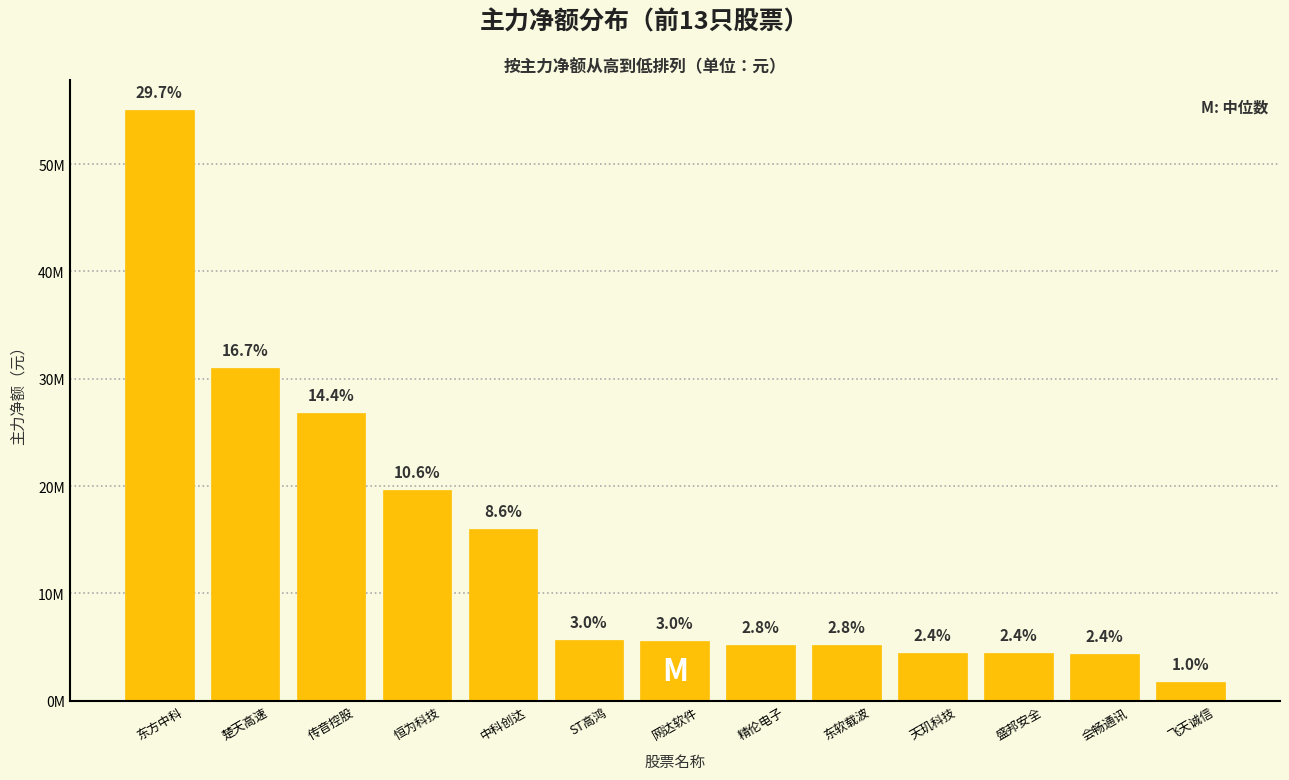

Rank the categories by value from highest to lowest.

东方中科, 楚天高速, 传音控股, 恒为科技, 中科创达, ST高鸿, 网达软件, 精伦电子, 东软载波, 天玑科技, 盛邦安全, 会畅通讯, 飞天诚信